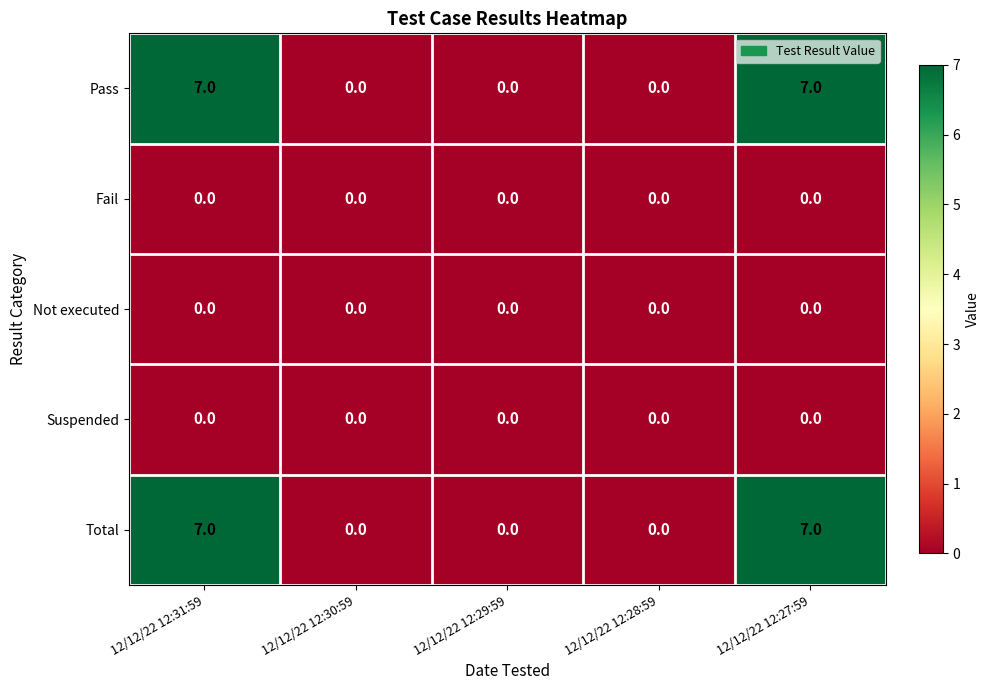

What is the average value of the Total series?

3